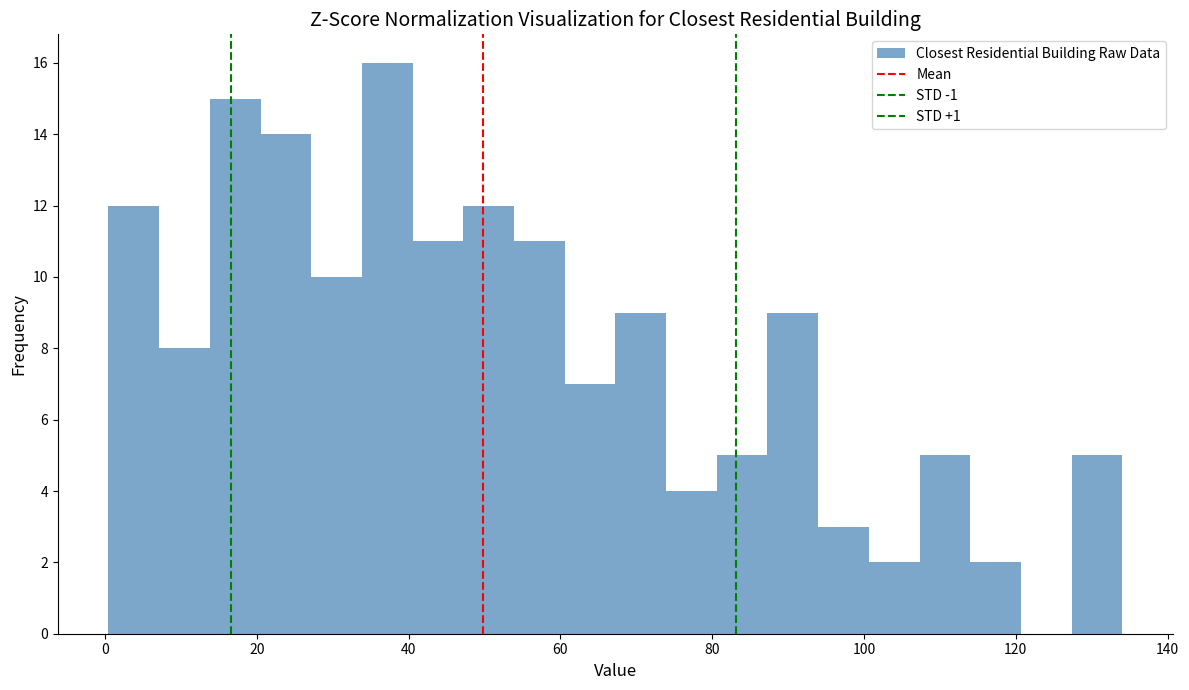

Read against the x-axis, roughly where is the centre of the tallest bar?

38